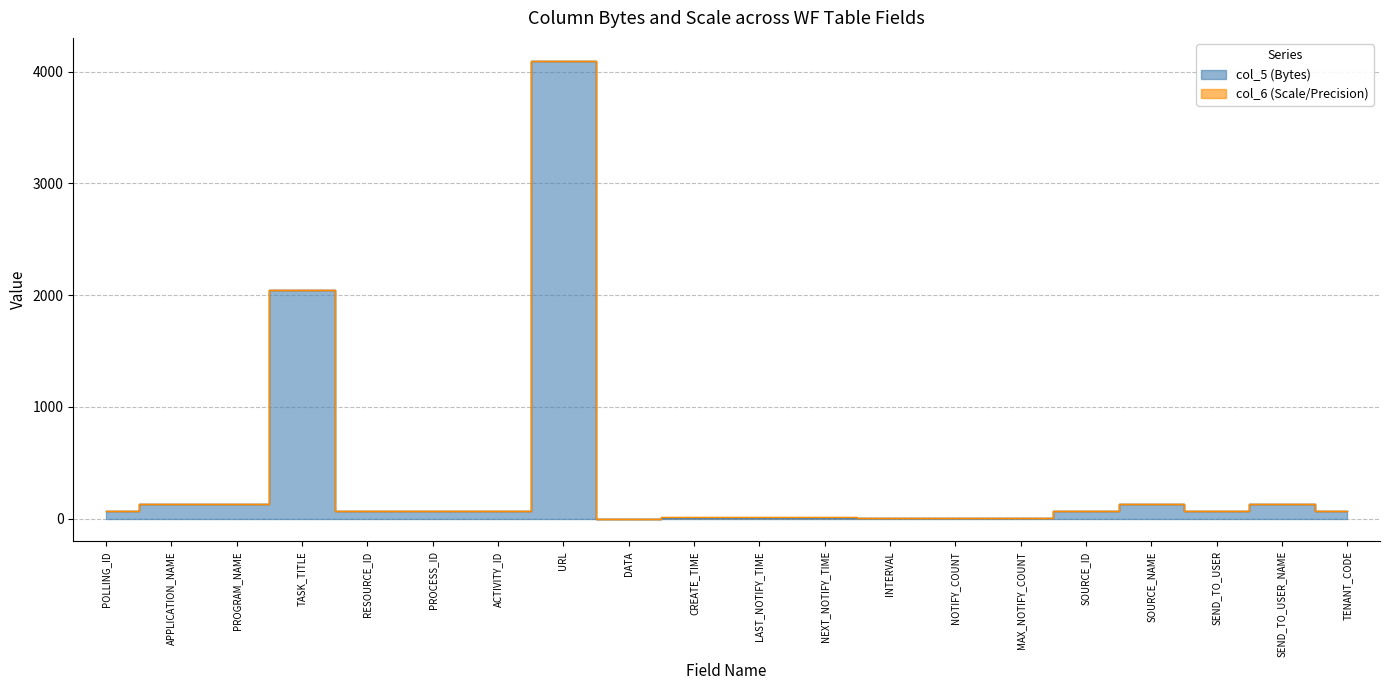

Reading left to right, transcribe all the data shown in this chart.

POLLING_ID=72	APPLICATION_NAME=128	PROGRAM_NAME=128	TASK_TITLE=2048	RESOURCE_ID=72	PROCESS_ID=72	ACTIVITY_ID=72	URL=4096	DATA=0	CREATE_TIME=8	LAST_NOTIFY_TIME=8	NEXT_NOTIFY_TIME=8	INTERVAL=4	NOTIFY_COUNT=4	MAX_NOTIFY_COUNT=4	SOURCE_ID=72	SOURCE_NAME=128	SEND_TO_USER=72	SEND_TO_USER_NAME=128	TENANT_CODE=72